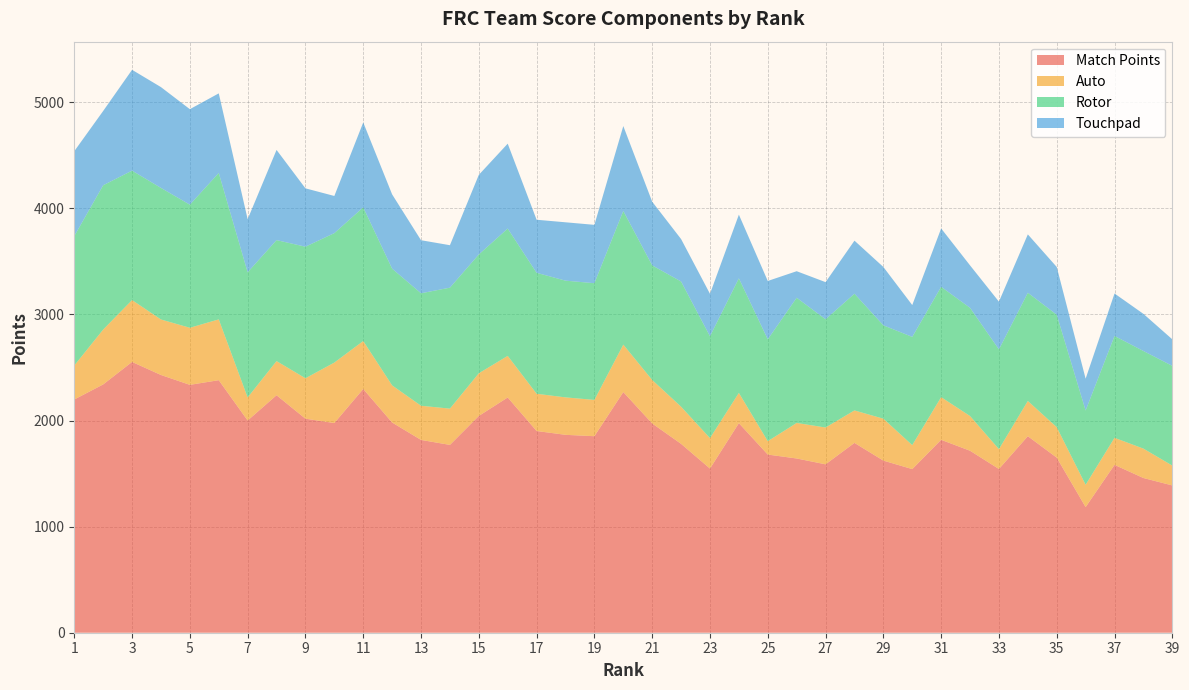

Reading right to left, what are all the values shown in this chart?

Match Points: 39=1388	38=1458	37=1582	36=1184	35=1650	34=1852	33=1543	32=1715	31=1818	30=1542	29=1622	28=1789	27=1587	26=1642	25=1679	24=1975	23=1547	22=1780	21=1972	20=2268	19=1852	18=1865	17=1901	16=2217	15=2043	14=1770	13=1817	12=1981	11=2297	10=1976	9=2017	8=2238	7=2000	6=2380	5=2336	4=2429	3=2552	2=2340	1=2198
Auto: 39=187	38=277	37=255	36=210	35=287	34=332	33=187	32=327	31=402	30=226	29=395	28=306	27=347	26=335	25=126	24=285	23=287	22=350	21=410	20=447	19=342	18=353	17=351	16=392	15=402	14=342	13=322	12=350	11=452	10=570	9=381	8=322	7=217	6=573	5=538	4=523	3=583	2=517	1=320
Rotor: 39=940	38=920	37=960	36=700	35=1060	34=1020	33=940	32=1020	31=1040	30=1020	29=880	28=1100	27=1020	26=1180	25=960	24=1080	23=960	22=1180	21=1080	20=1260	19=1100	18=1100	17=1140	16=1200	15=1120	14=1140	13=1060	12=1100	11=1260	10=1220	9=1240	8=1140	7=1180	6=1380	5=1160	4=1240	3=1220	2=1360	1=1220
Touchpad: 39=250	38=350	37=400	36=300	35=450	34=550	33=450	32=400	31=550	30=300	29=550	28=500	27=350	26=250	25=550	24=600	23=400	22=400	21=600	20=800	19=550	18=550	17=500	16=800	15=750	14=400	13=500	12=700	11=800	10=350	9=550	8=850	7=500	6=750	5=900	4=950	3=950	2=700	1=800